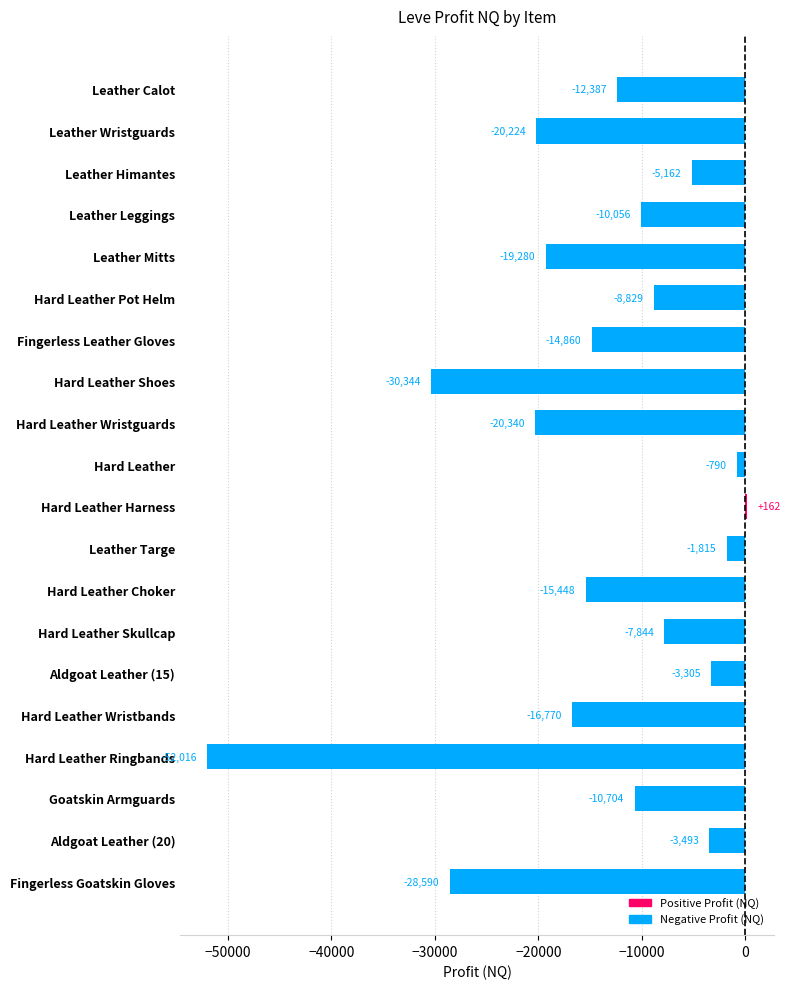

How many categories are shown in the chart?

20